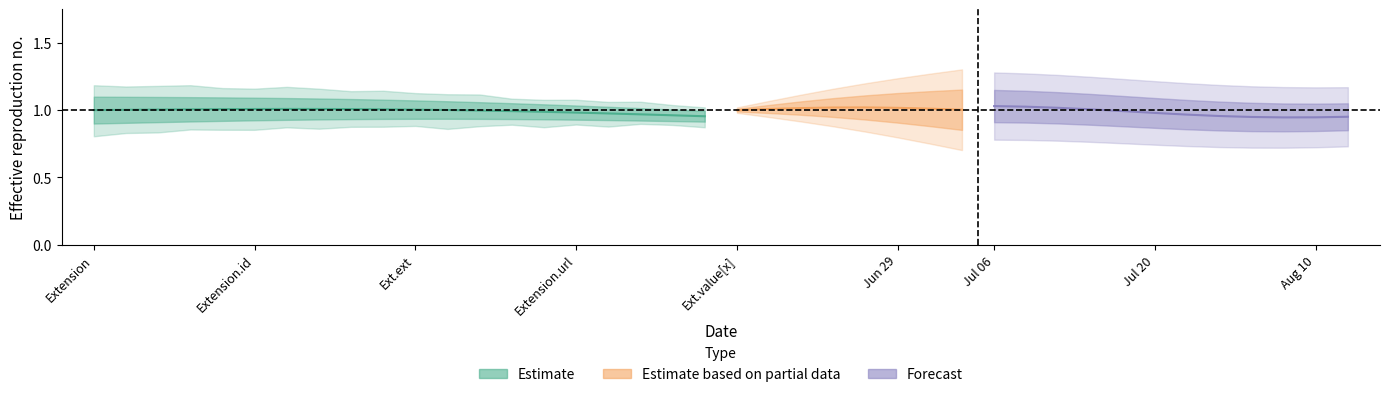

In Min, how many points are higher than both neighbors (excluding endpoints)?

1